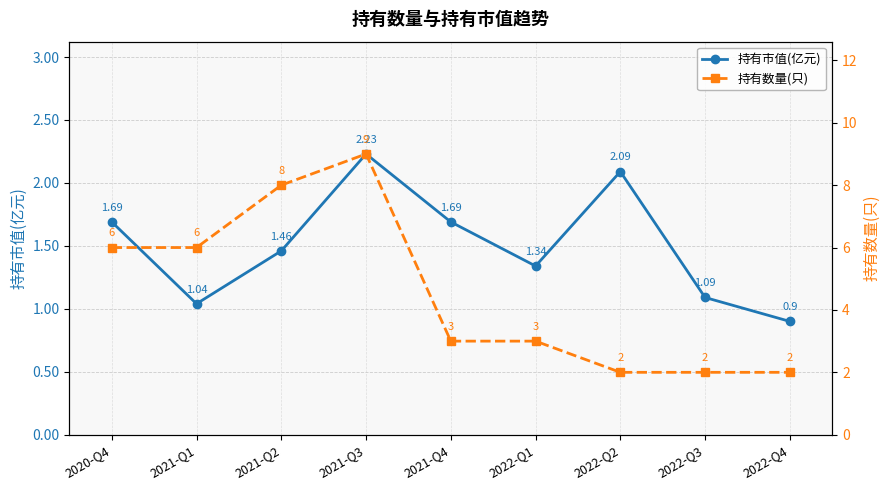

In 持有数量(只), how many points are higher than both neighbors (excluding endpoints)?

1